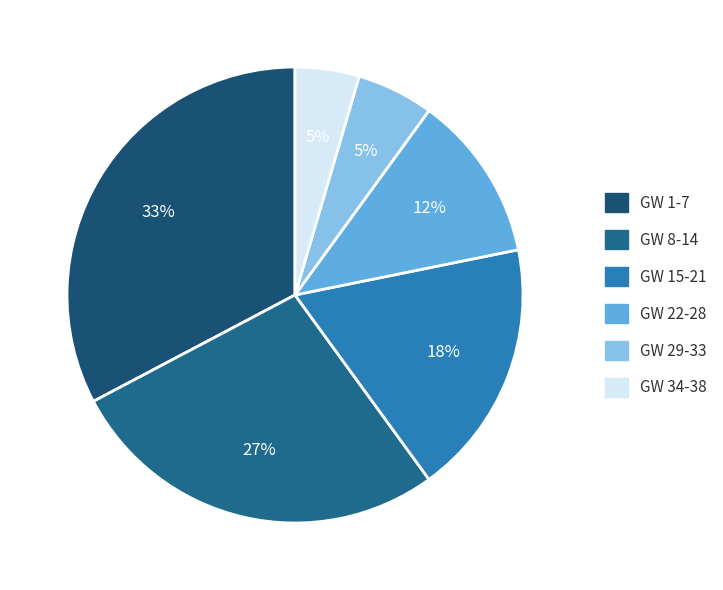

Which category has the biggest portion of the pie?

GW 1-7